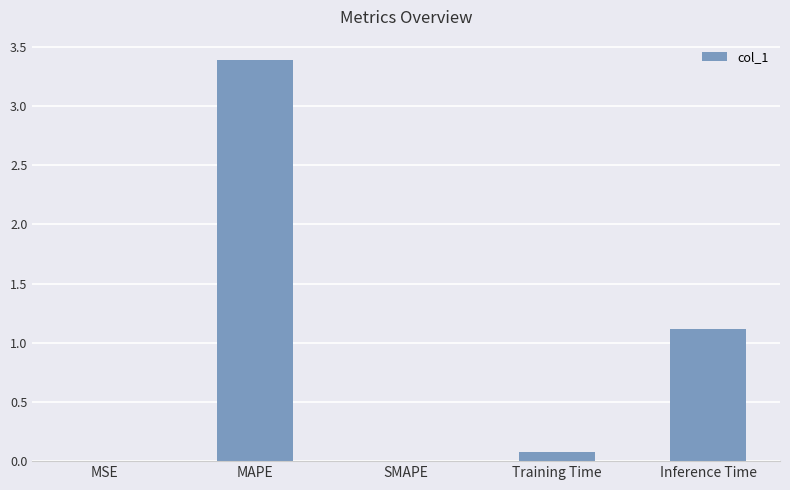

Where is the data nearest to the value 1?

Inference Time